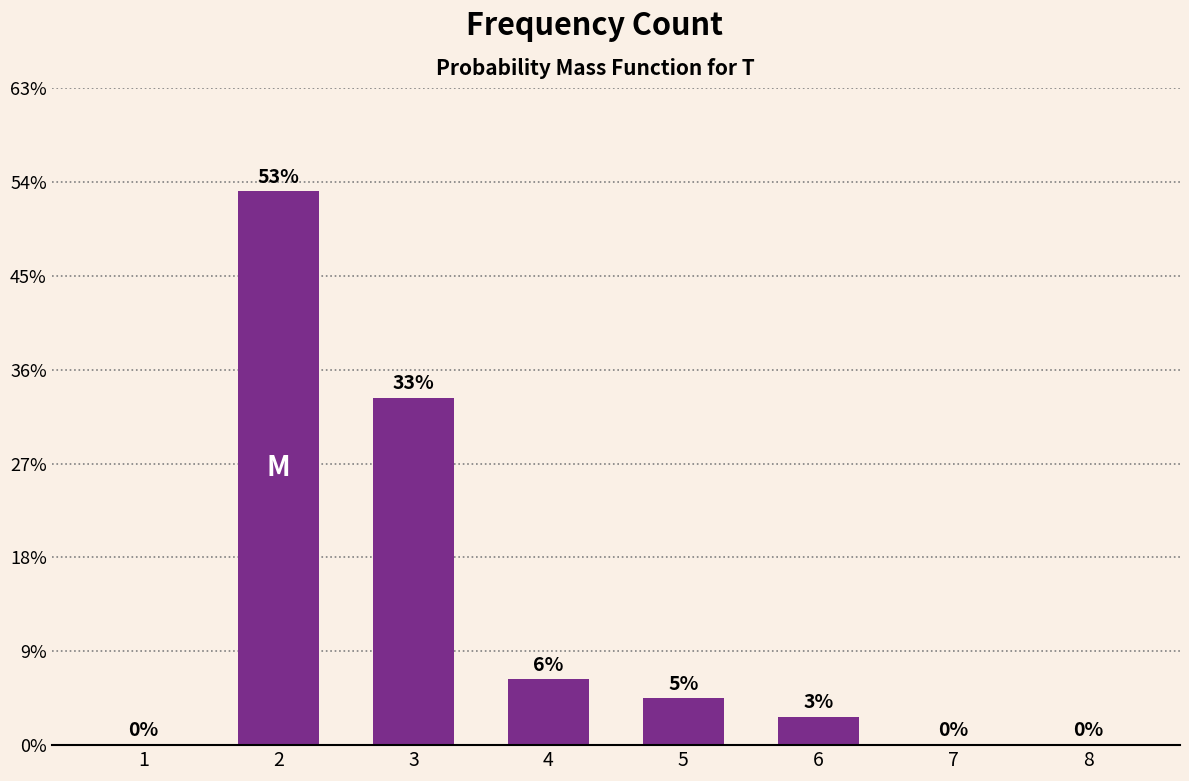

At which label does the data first exceed 5?

2